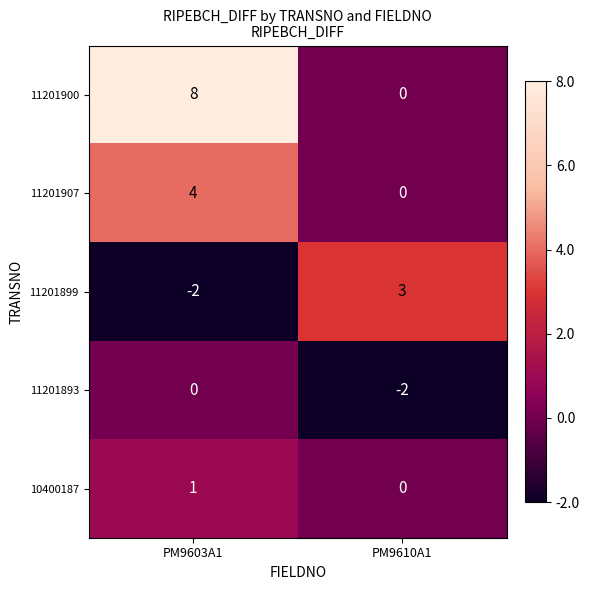

What value does the 11201907 series have at PM9603A1?

4